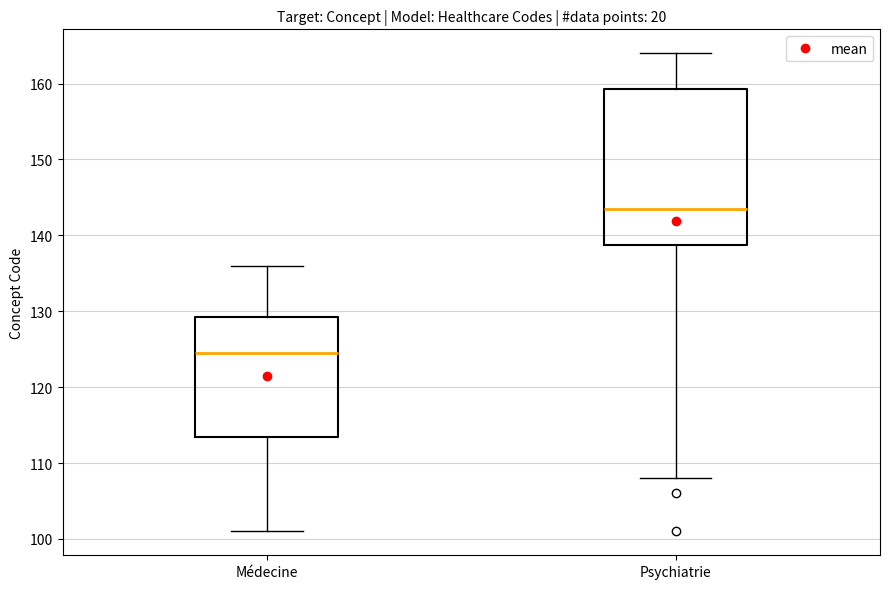

Reading left to right, transcribe this box plot: for each box, give where its median line is, the range the box spans, and where its two whiskers end, as read against the y-axis. The values are not printed on the chart, so give them approximately, as read against the axis.

Médecine: median 125, box 114 to 129, whiskers 101 to 136
Psychiatrie: median 144, box 139 to 159, whiskers 108 to 164